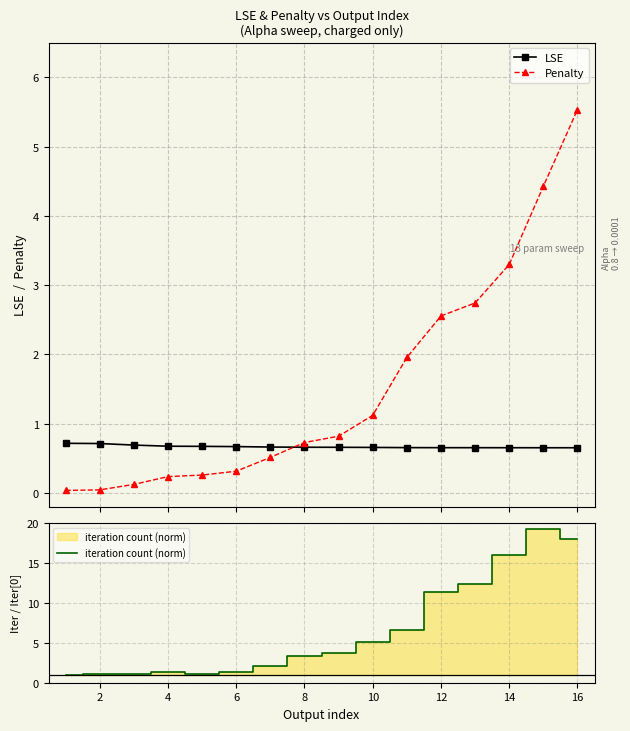

True or false: Penalty has more than 2 points higher than both neighbors.

False